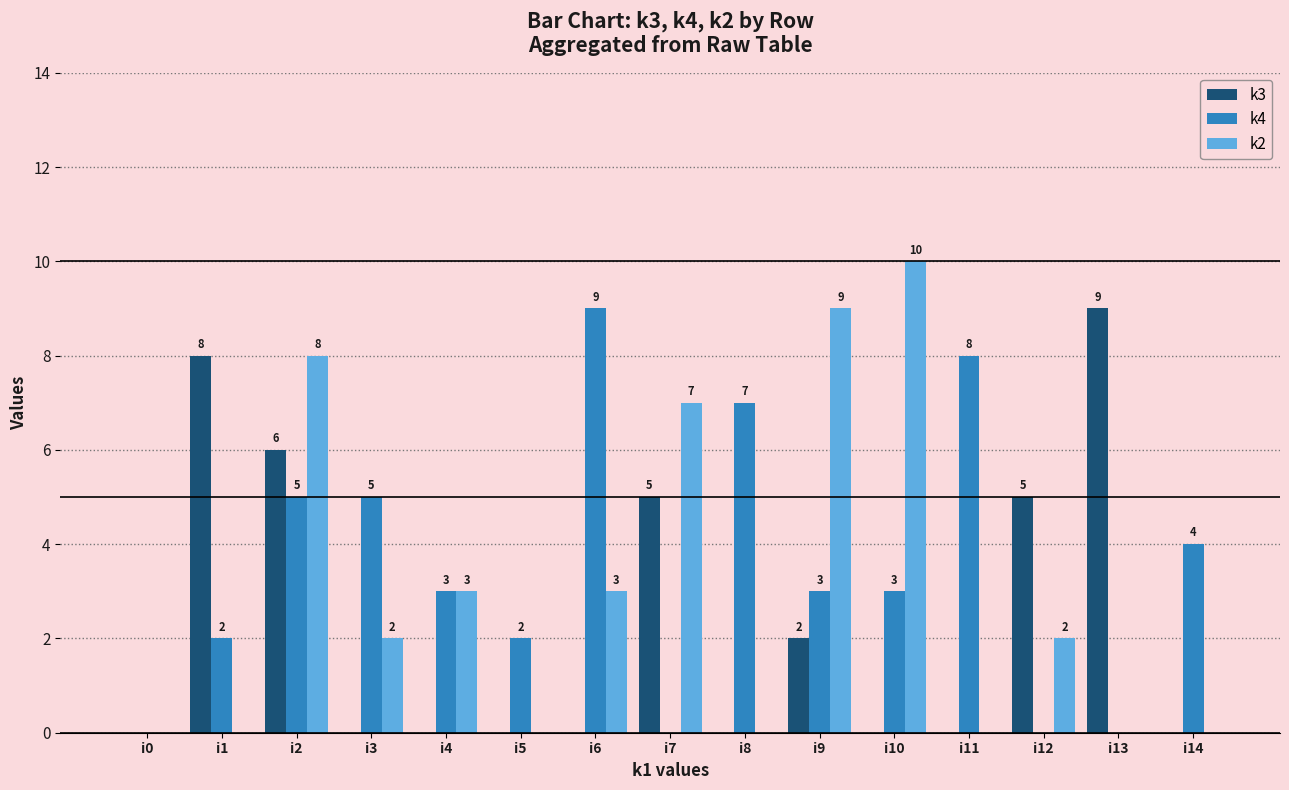

True or false: k3 has a value of 2 at i9.

True